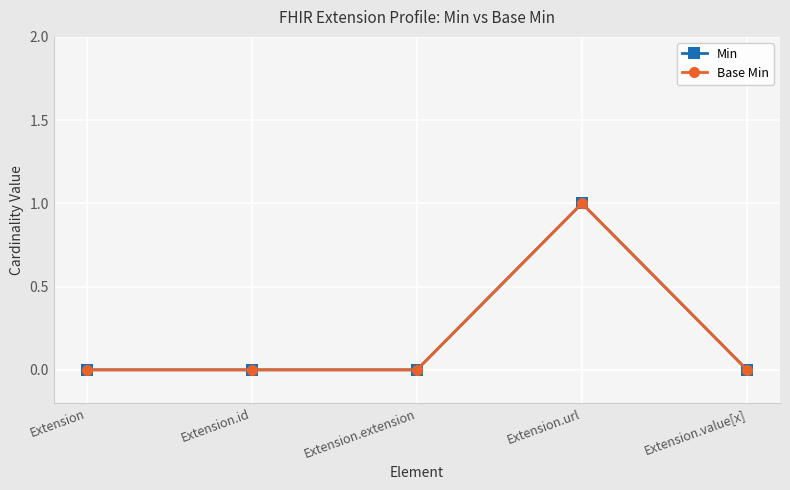

How many interior local peaks does the Min series have?

1